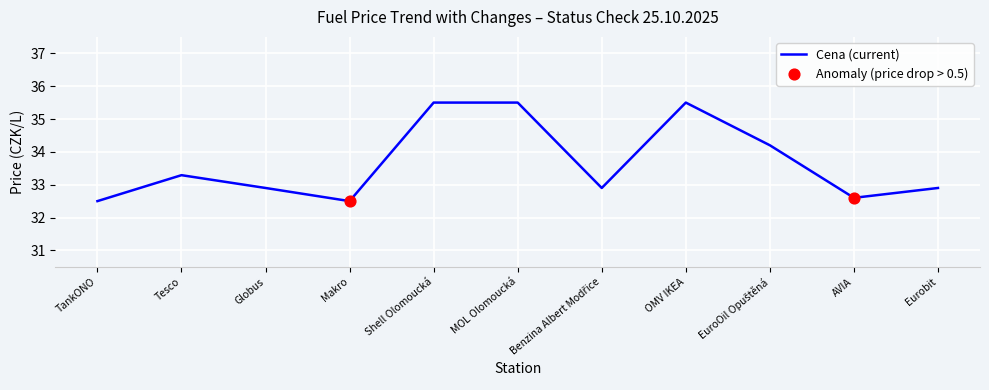

What is the ratio of the value at AVIA to the value at Makro?

1.0